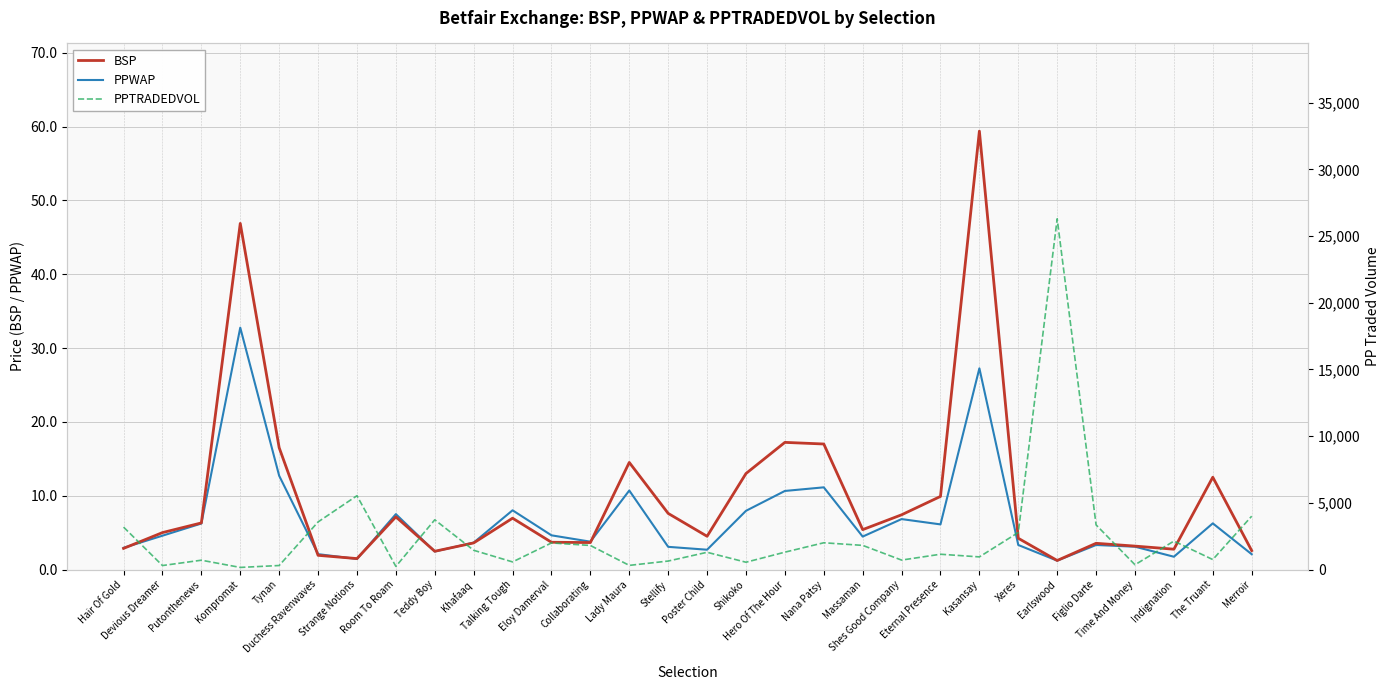

Which has a higher value, Xeres or Teddy Boy?

Xeres